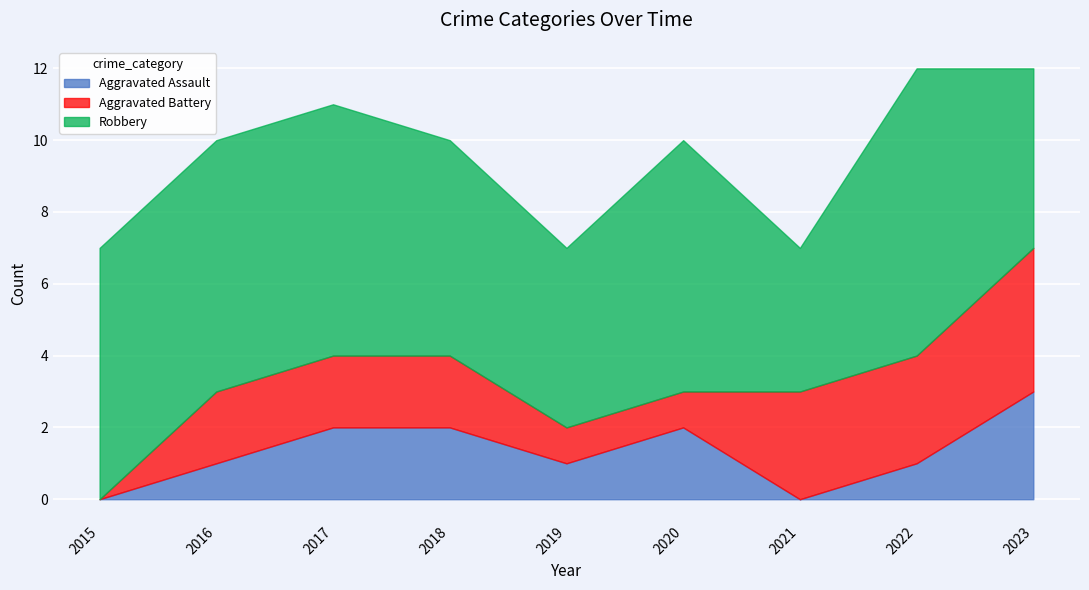

The value of Robbery at 2019 is 5. True or false?

True